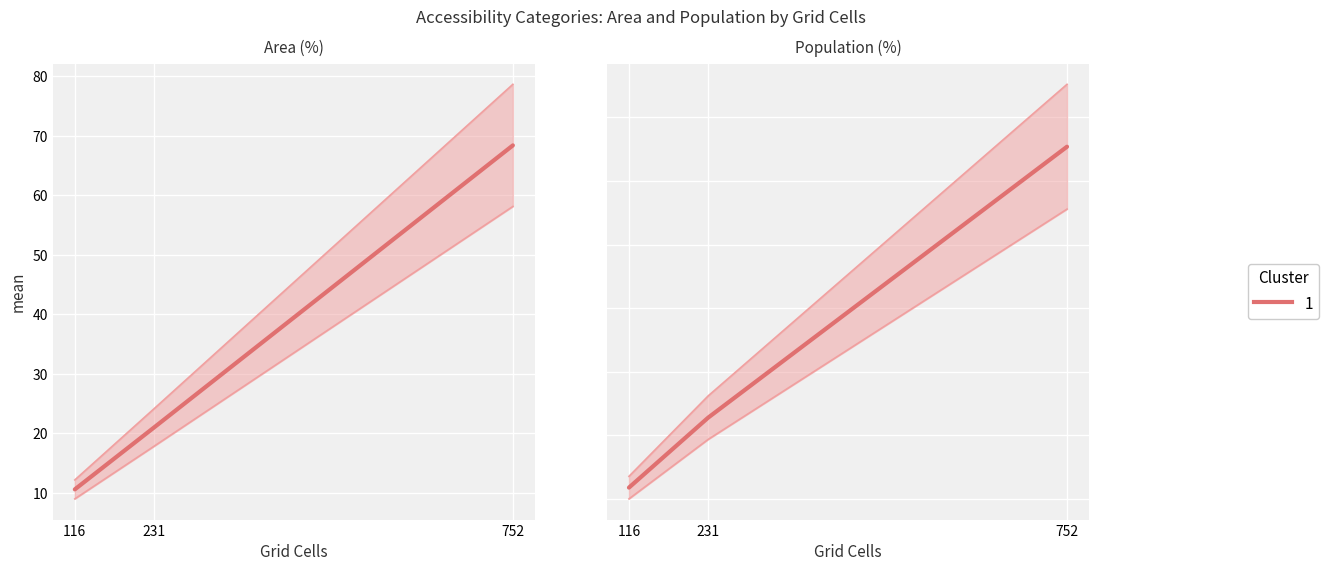

Reading right to left, extract all data points from this chart.

Area (%): 68.4	21.0	10.6
Population (%): 65.4	22.8	11.8